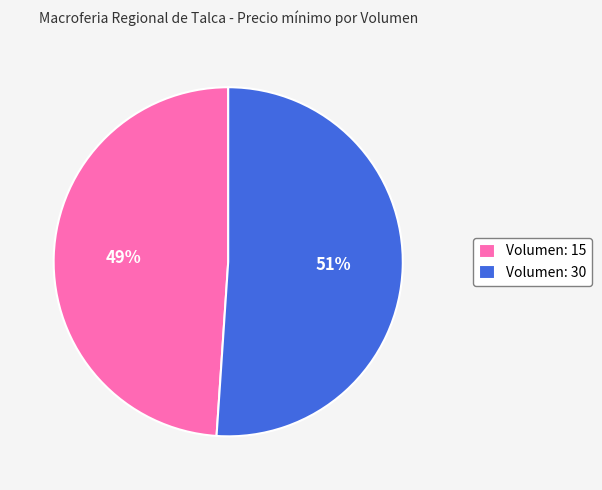

Which slice is the smallest?

Volumen: 15